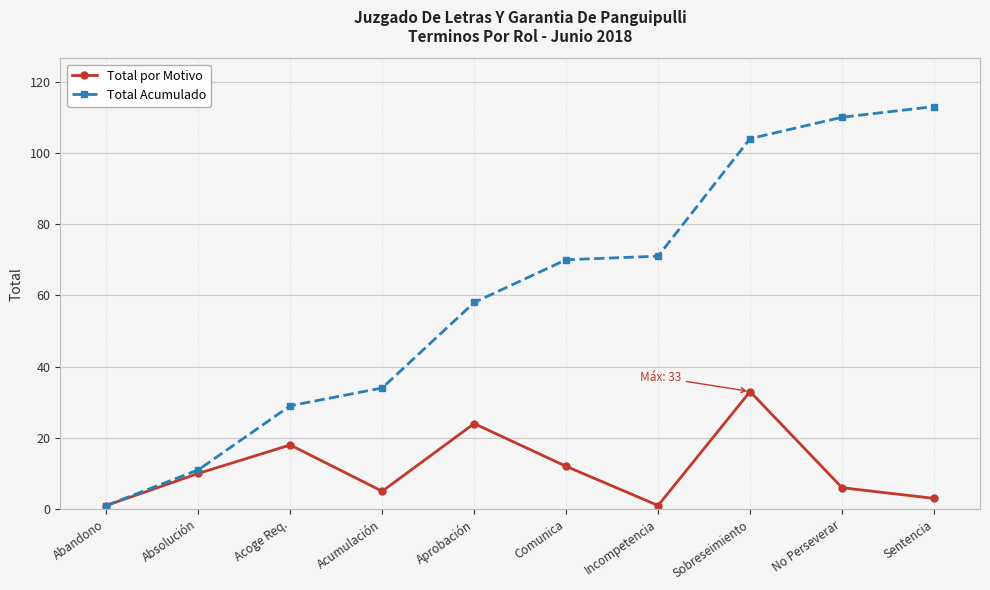

How many lines are shown in the chart?

2